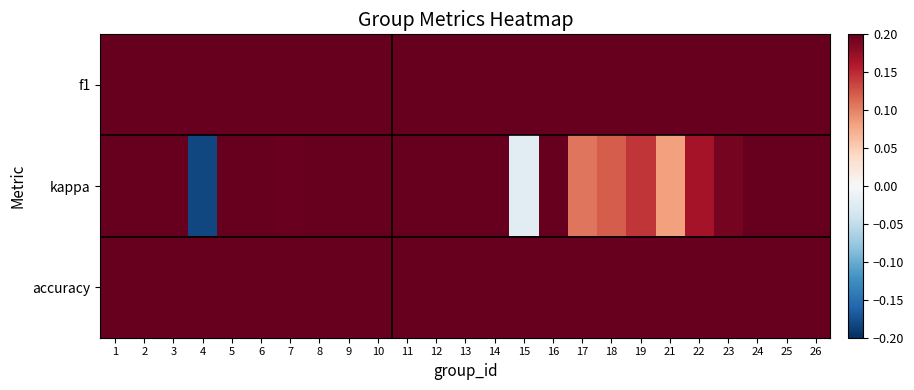

At which category does the chart reach its peak across all series?

11